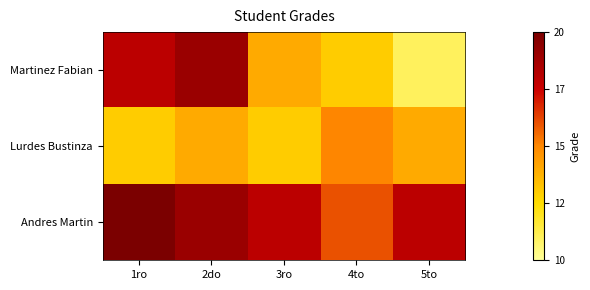

Reading left to right, list all the values displayed in this chart.

Martinez Fabian: 1ro=18	2do=19	3ro=14	4to=13	5to=11
Lurdes Bustinza: 1ro=13	2do=14	3ro=13	4to=15	5to=14
Andres Martin: 1ro=20	2do=19	3ro=18	4to=16	5to=18